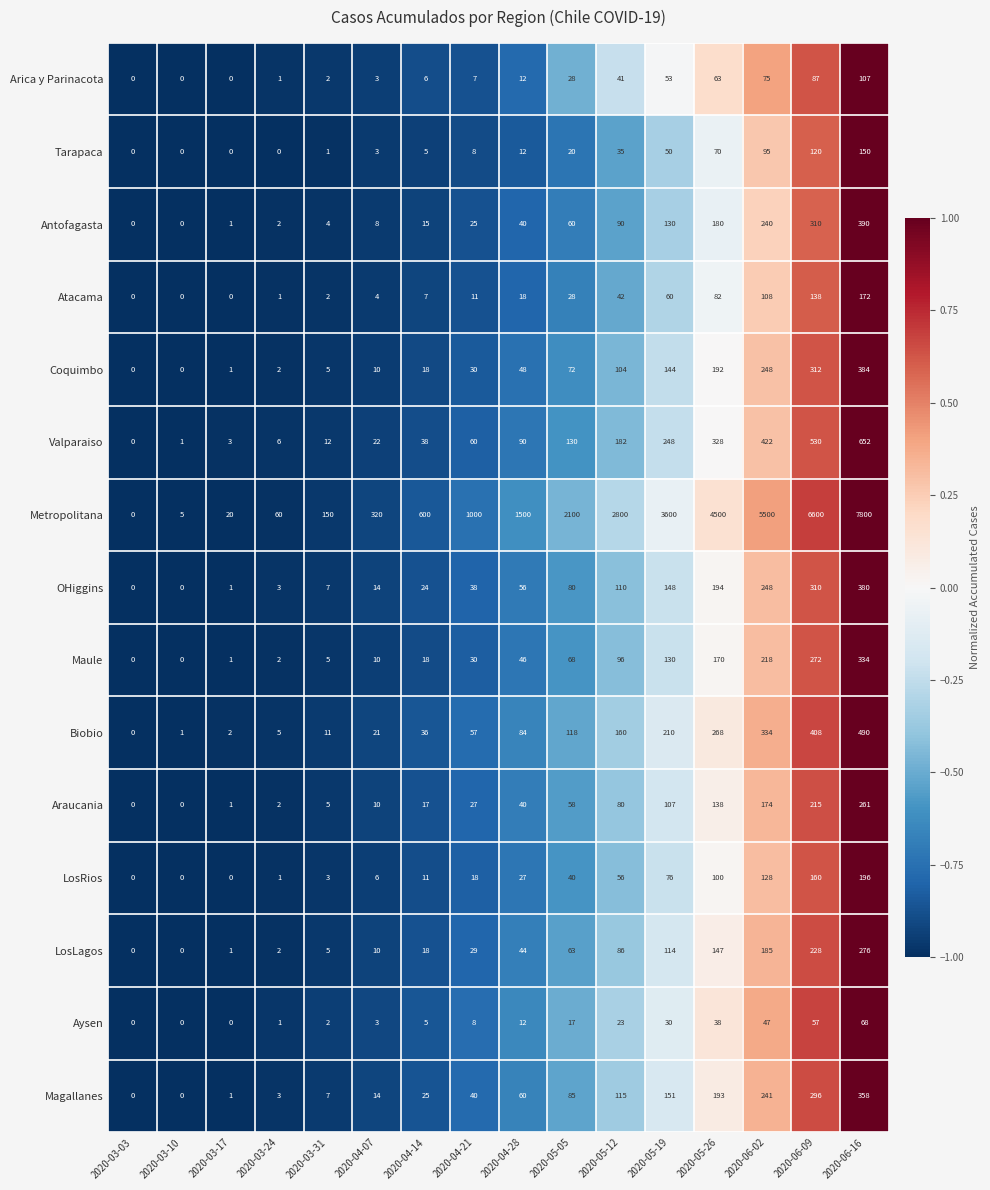

List the series in order of their peak value, highest first.

Metropolitana, Valparaiso, Biobio, Antofagasta, Coquimbo, OHiggins, Magallanes, Maule, LosLagos, Araucania, LosRios, Atacama, Tarapaca, Arica y Parinacota, Aysen